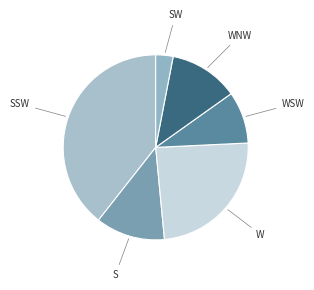

Which slice is the smallest?

SW